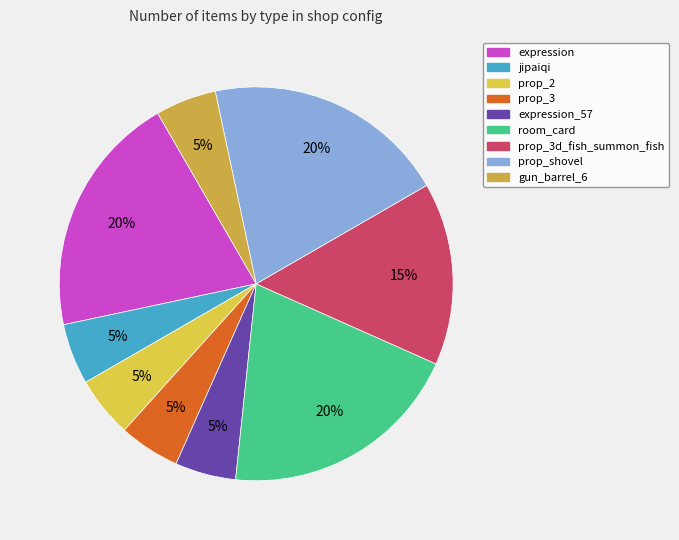

The expression slice represents 20% of the pie. True or false?

True